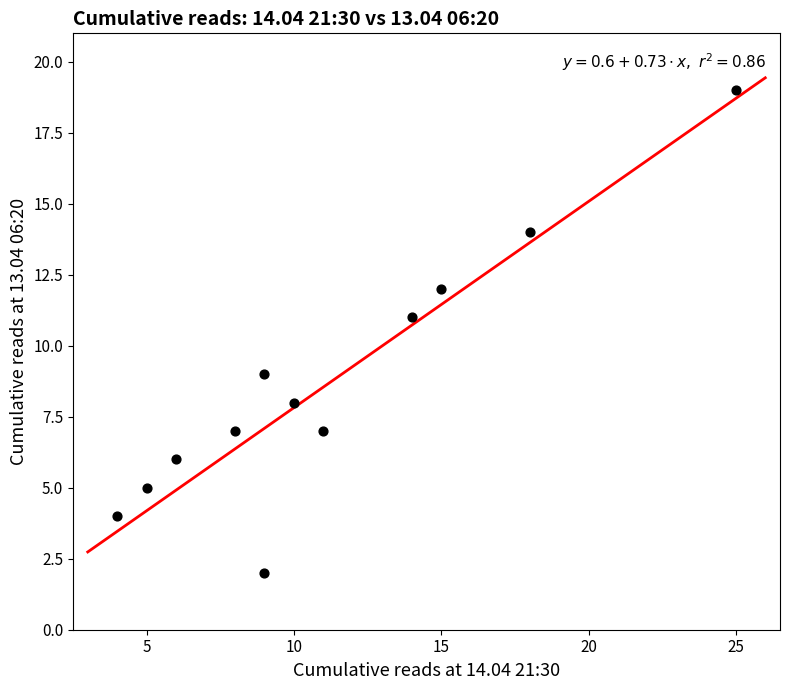

What is the average X value?

11